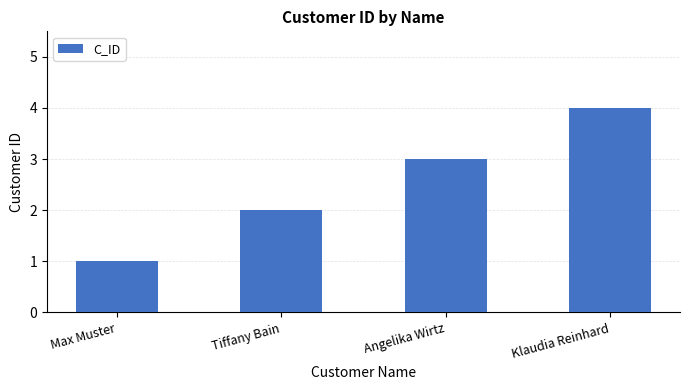

What is the maximum value shown in the chart?

4